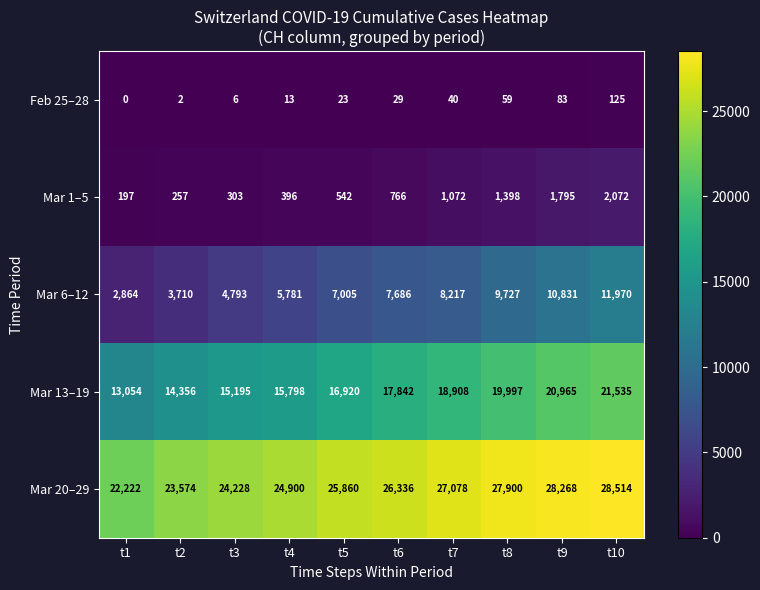

True or false: Mar 20–29 has a value of 50205 at t10.

False